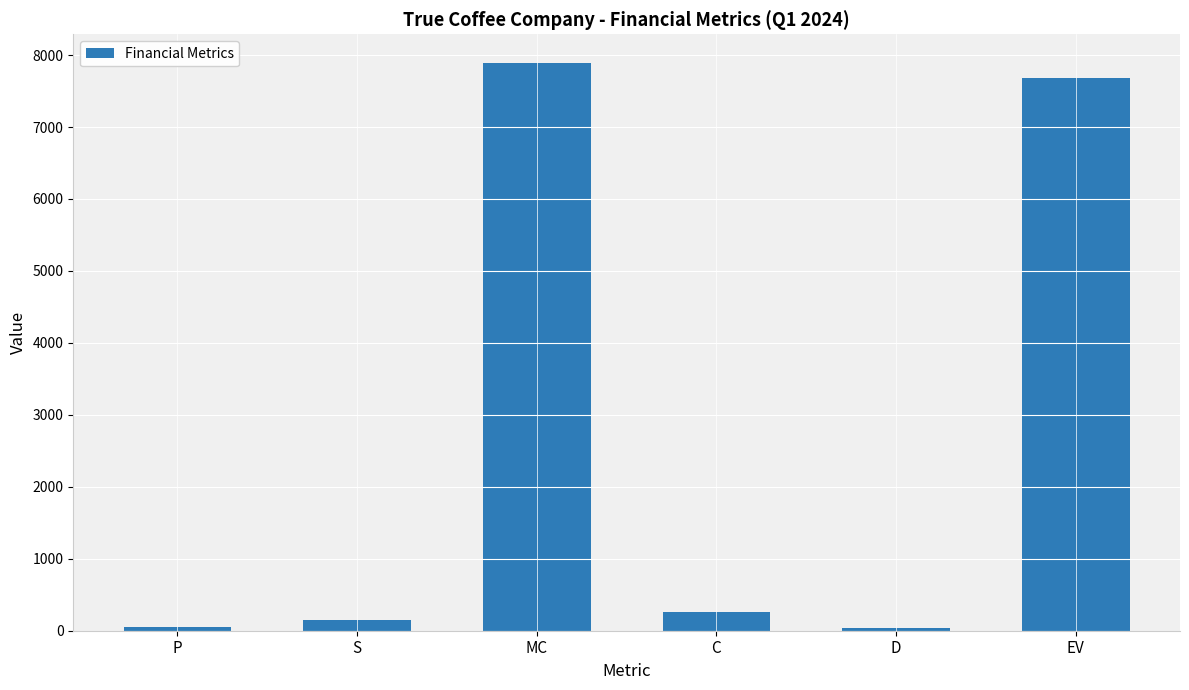

What position from the left is P?

1